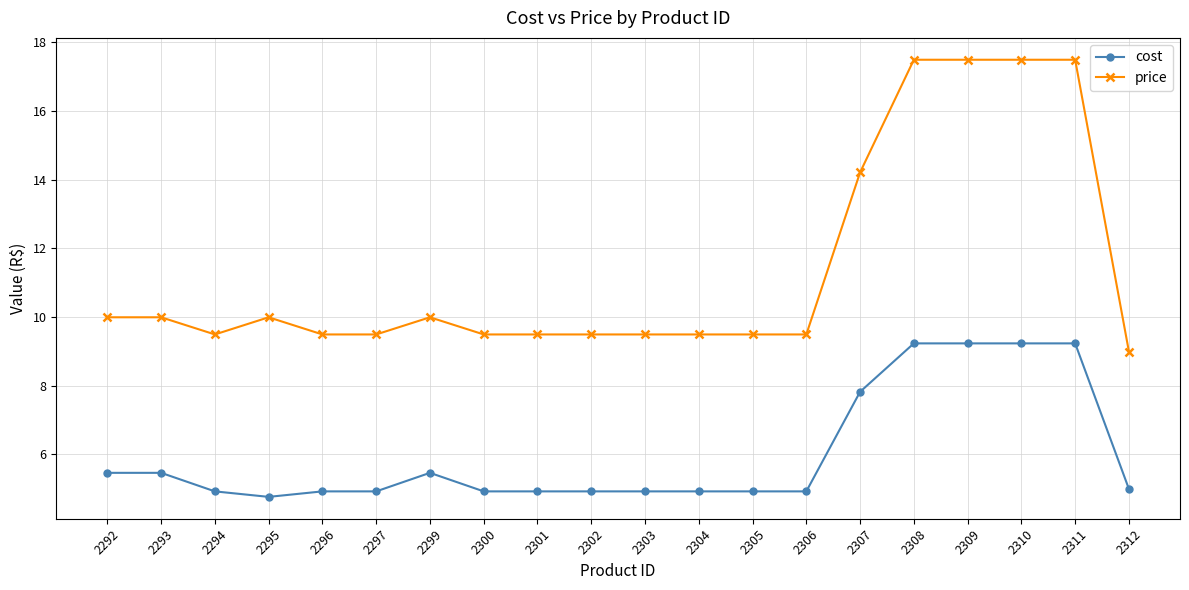

At how many categories does at least one series exceed 15?

4